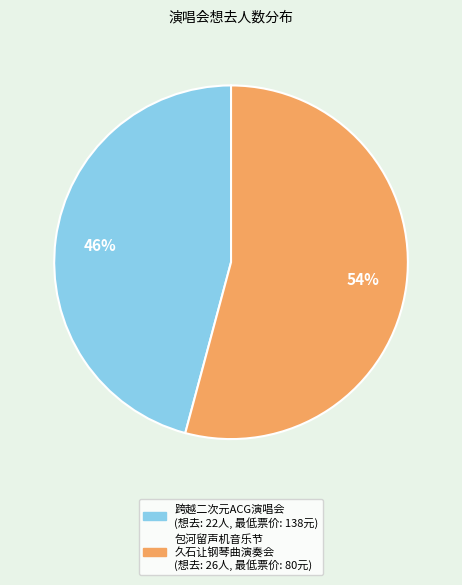

Does any single category account for the majority?

Yes